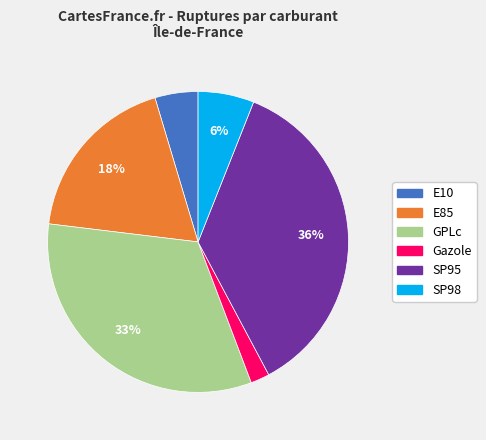

True or false: SP98 accounts for 1% of the total.

False